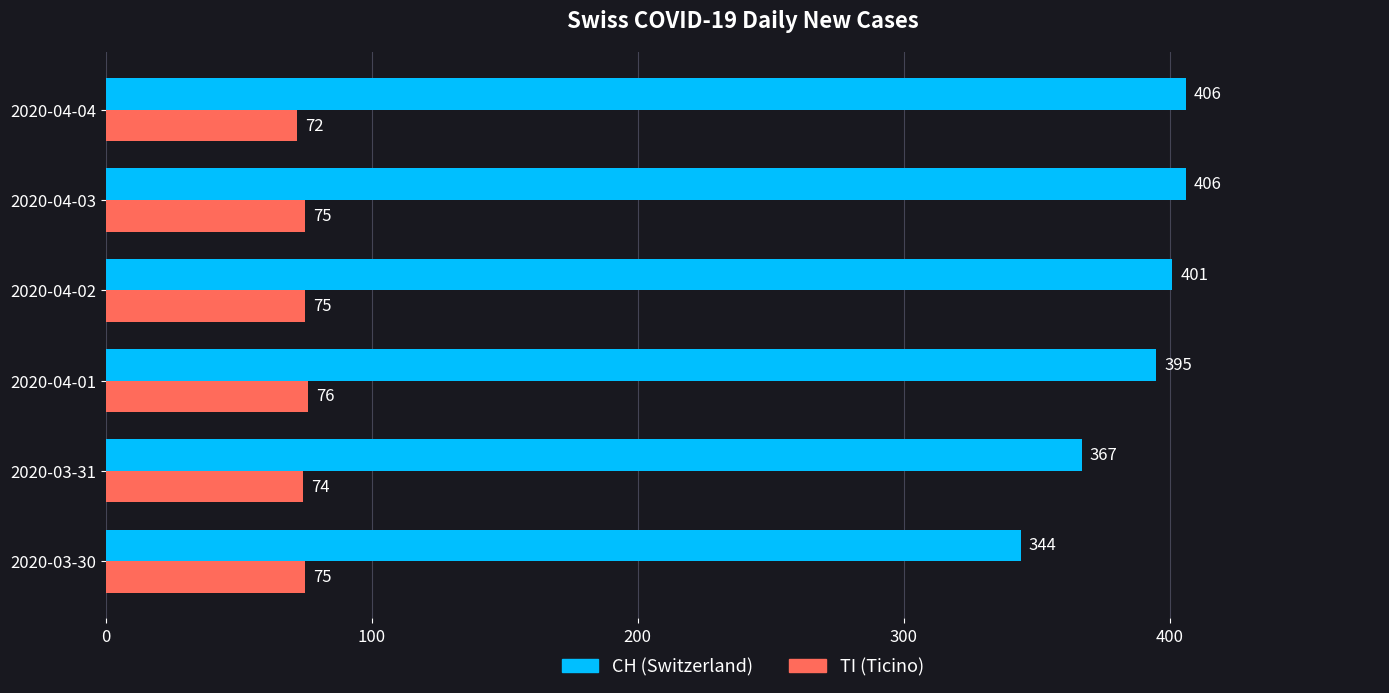

Which series has the largest total across all categories?

CH (Switzerland)